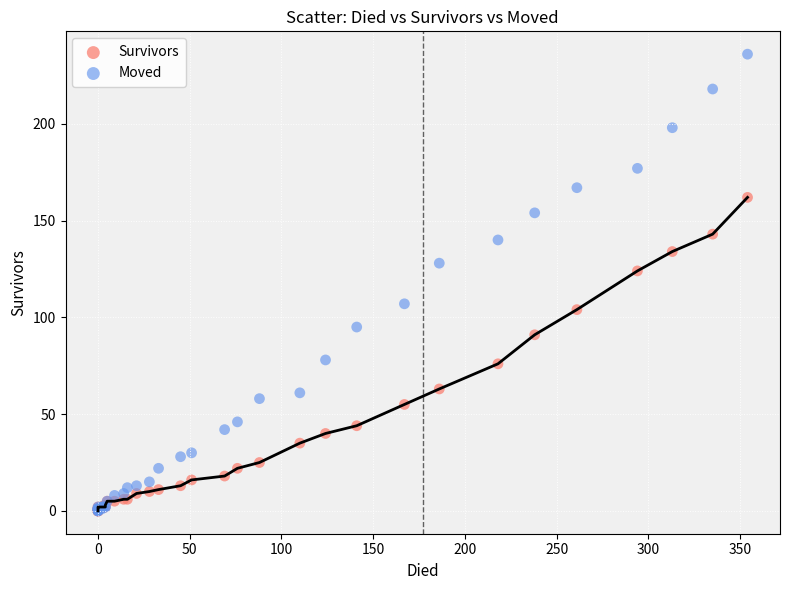

What are all the series names shown in the legend?

Survivors, Moved